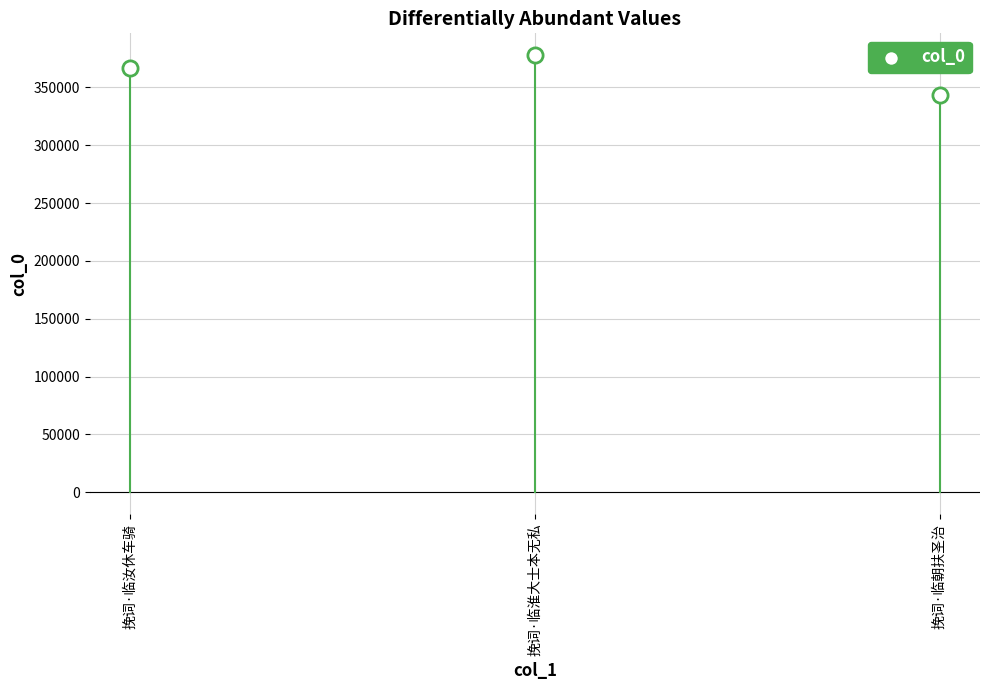

What is the average Y value?

362679